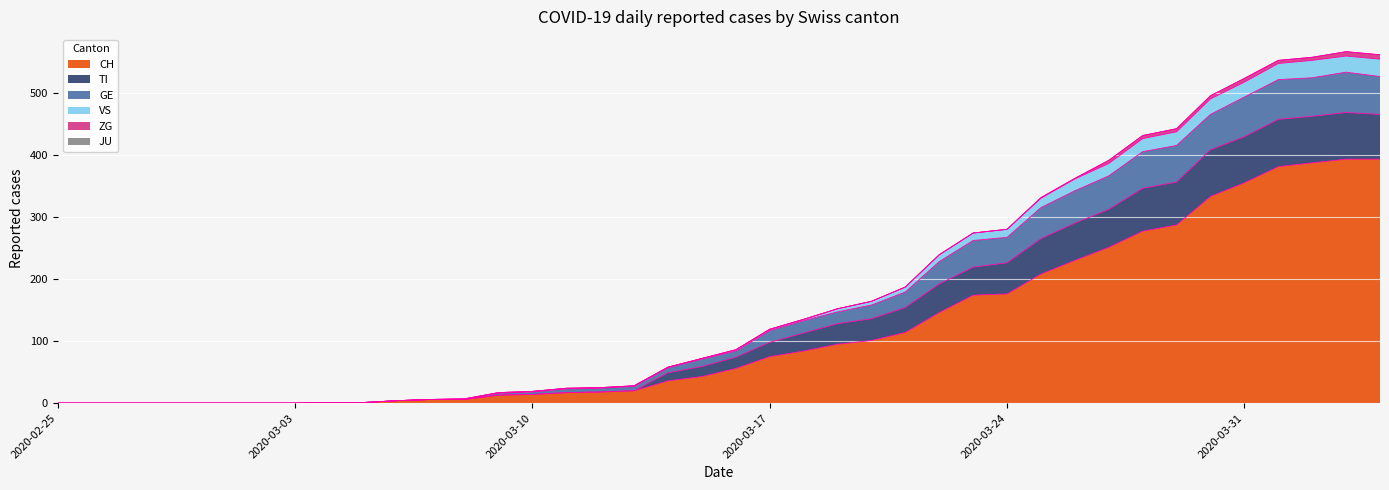

The value of TI at 2020-03-20 is 77. True or false?

False